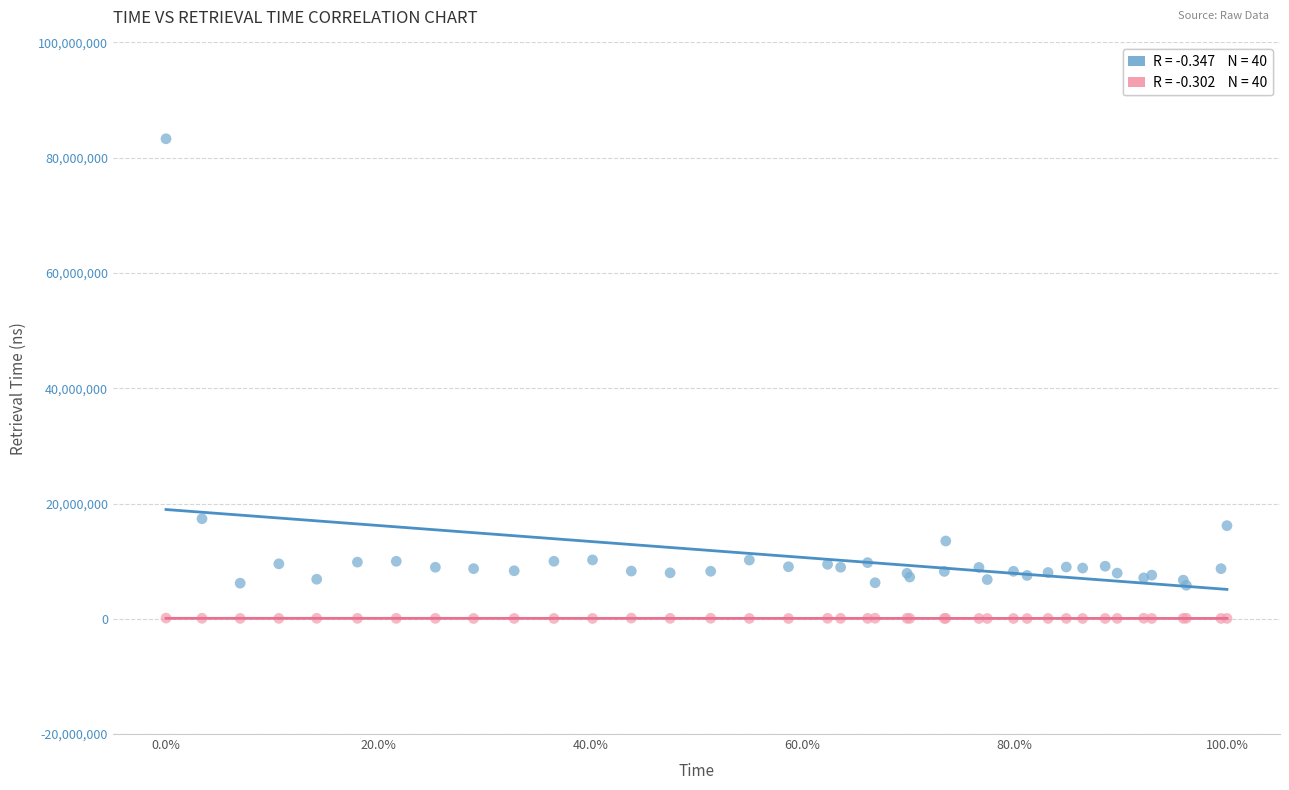

Across all series, what Y value is closest to 41664183?

17357343